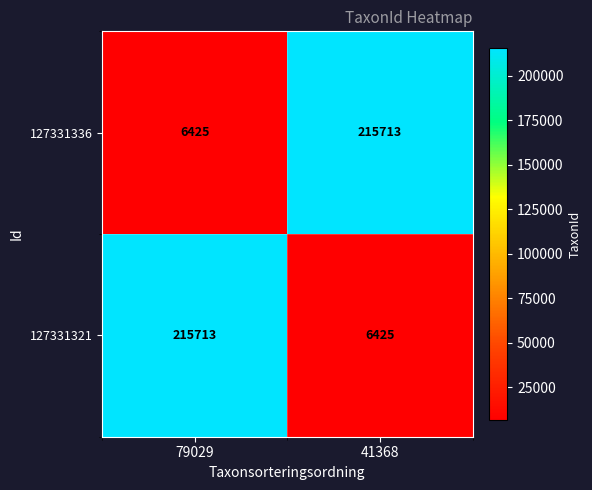

At 41368, list the series in order from smallest to largest.

127331321, 127331336